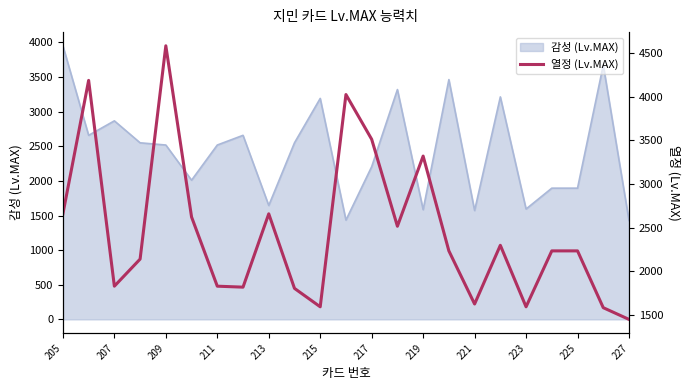

Is it true that 감성 (Lv.MAX) equals 3191 at 215?

True